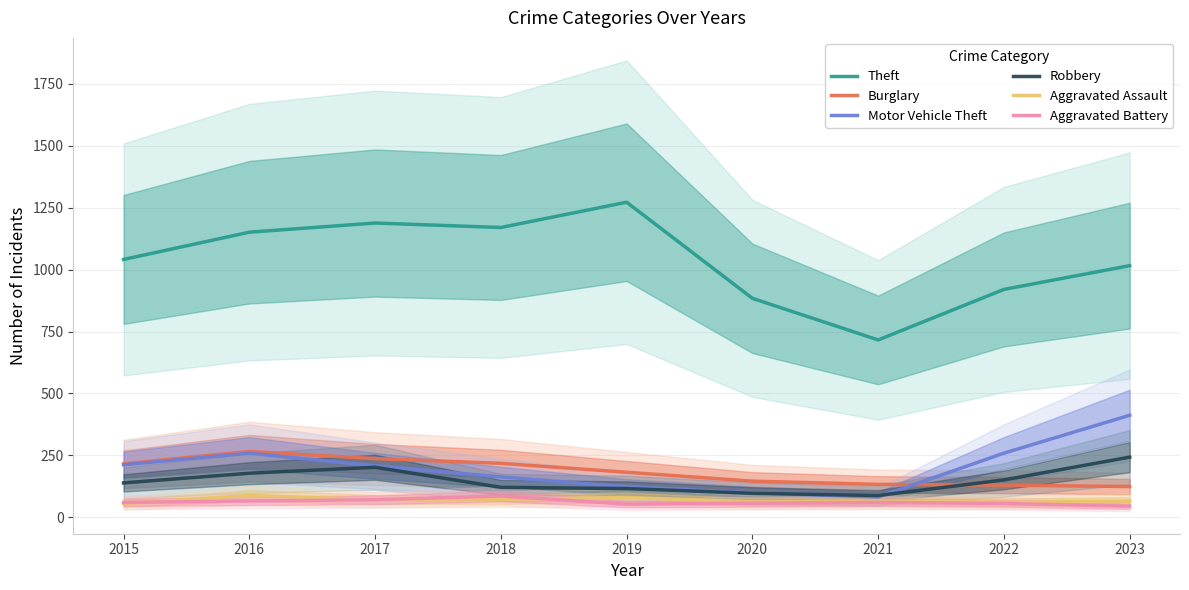

What is the average value of the Theft series?

1040